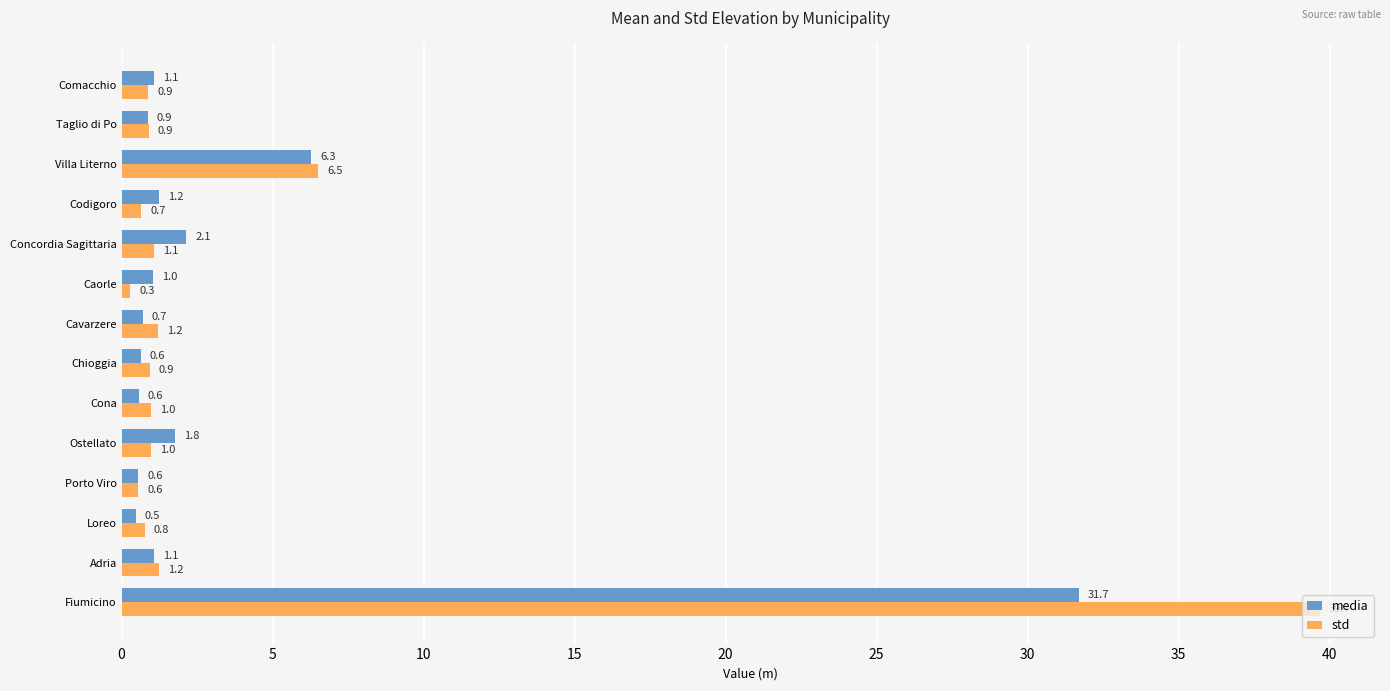

Which series has the largest total across all categories?

std